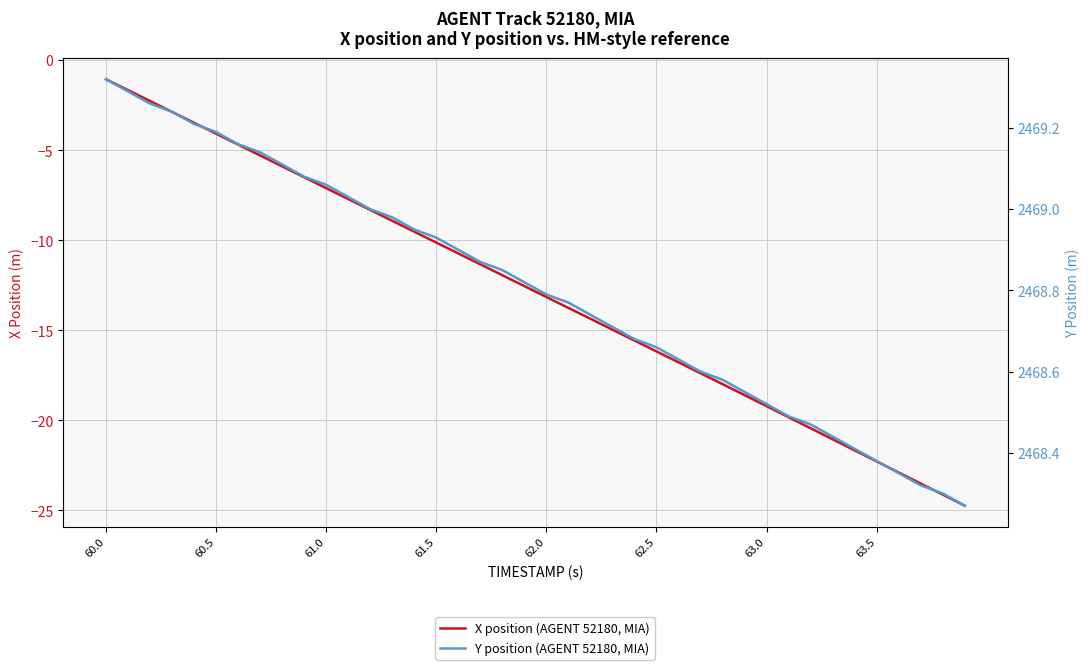

True or false: X position (AGENT 52180, MIA) and Y position (AGENT 52180, MIA) cross at least once.

False